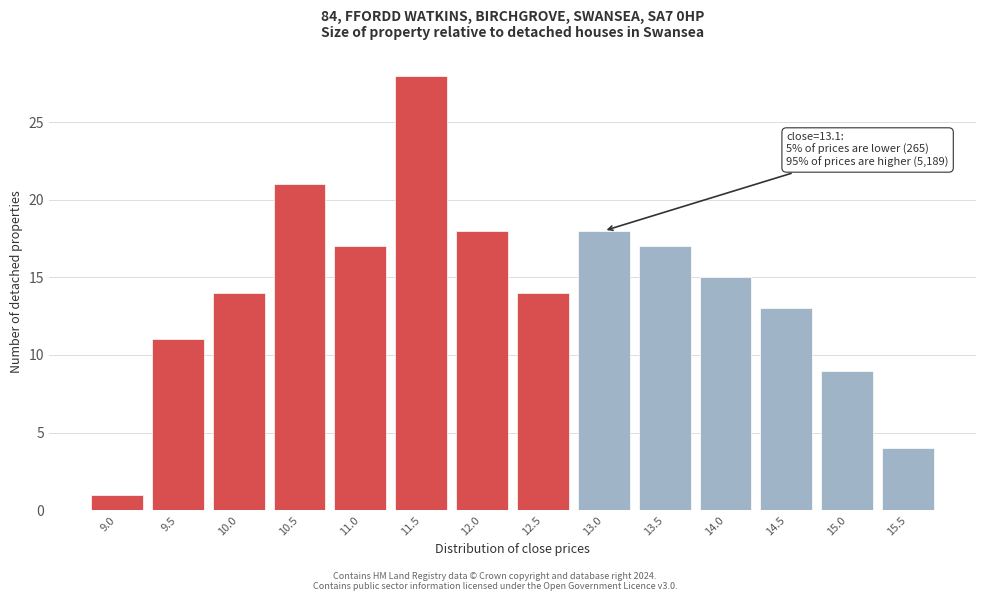

Reading right to left, extract all data points from this chart.

15.5=4	15.0=9	14.5=13	14.0=15	13.5=17	13.0=18	12.5=14	12.0=18	11.5=28	11.0=17	10.5=21	10.0=14	9.5=11	9.0=1